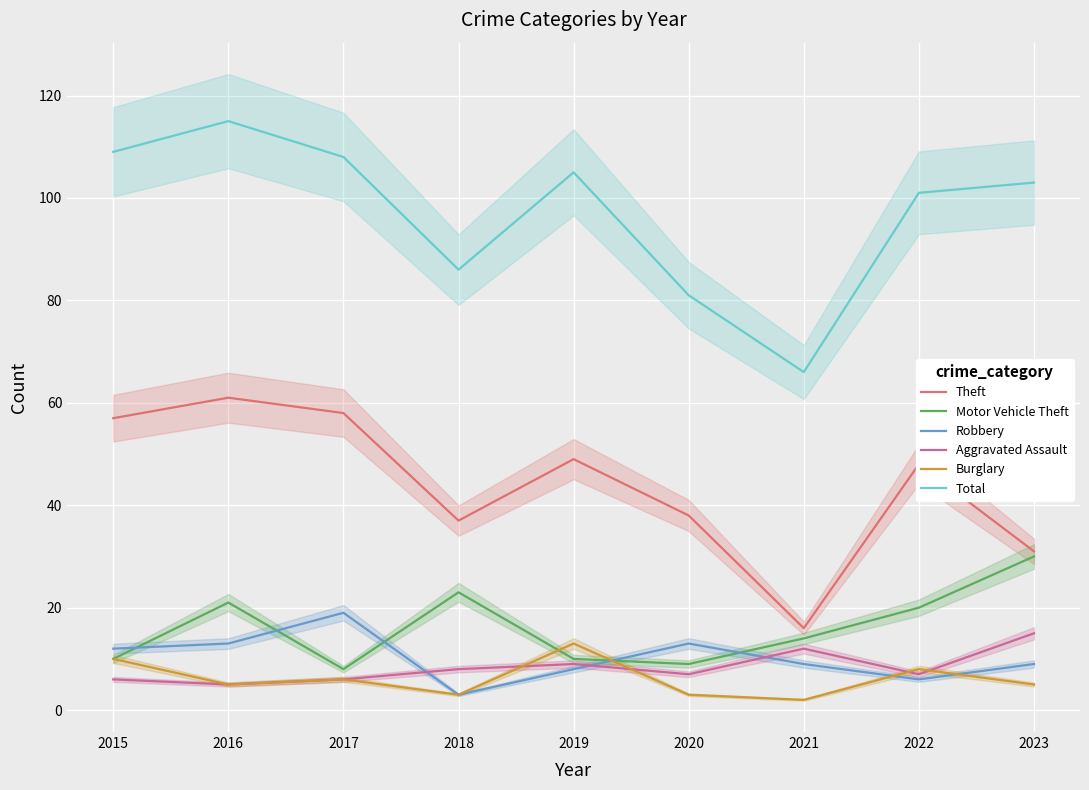

Between which two adjacent categories do Robbery and Motor Vehicle Theft first intersect?

2015 and 2016